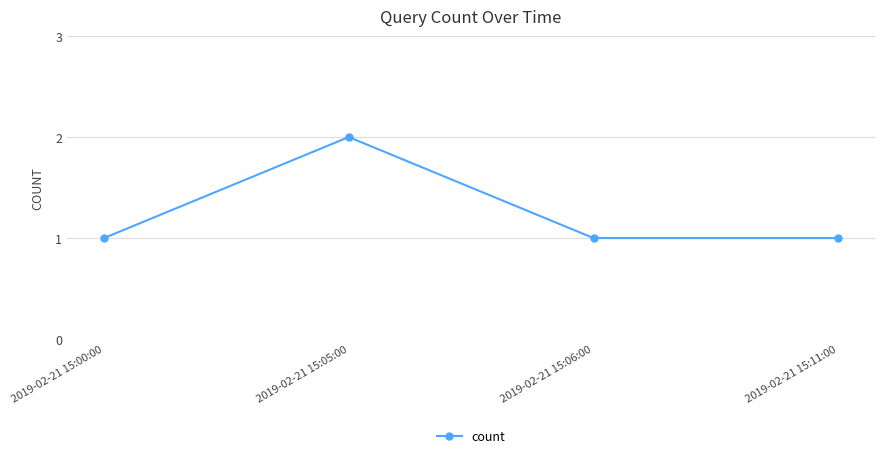

Which has a higher value, 2019-02-21 15:11:00 or 2019-02-21 15:05:00?

2019-02-21 15:05:00